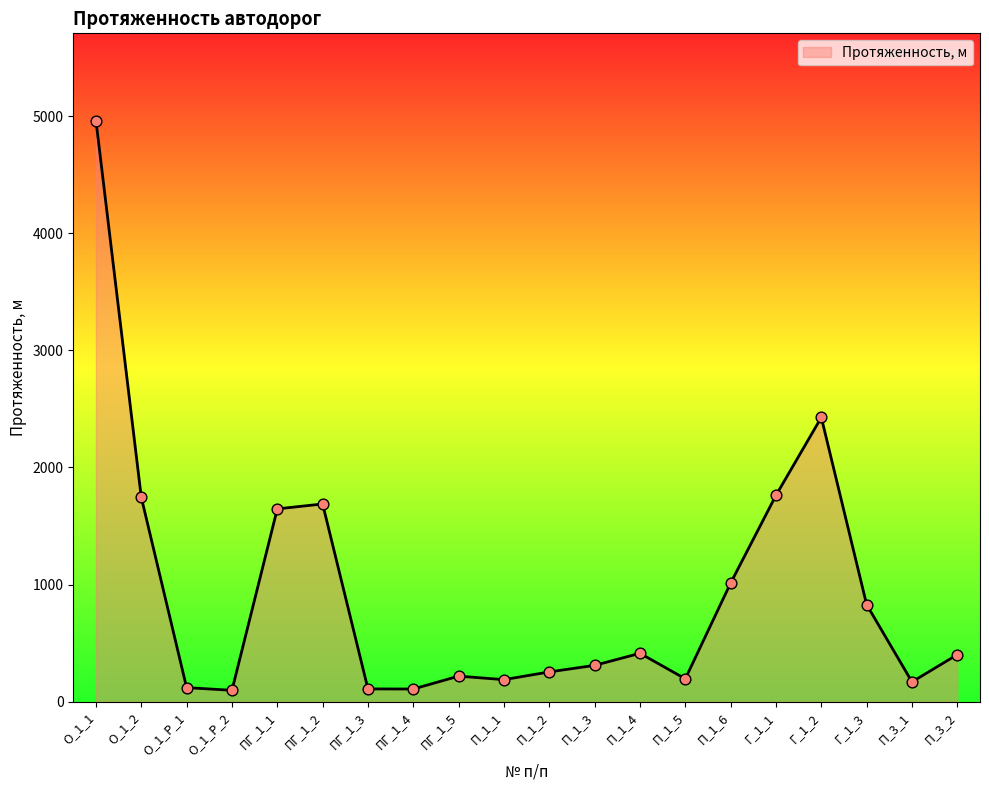

Between О_1_Р_2 and О_1_1, which is larger?

О_1_1